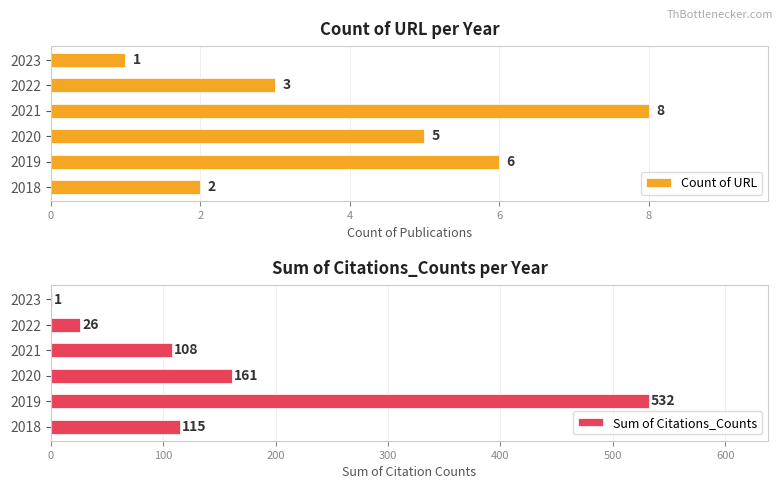

Count the Count of URL values in the range 2 to 6.

4